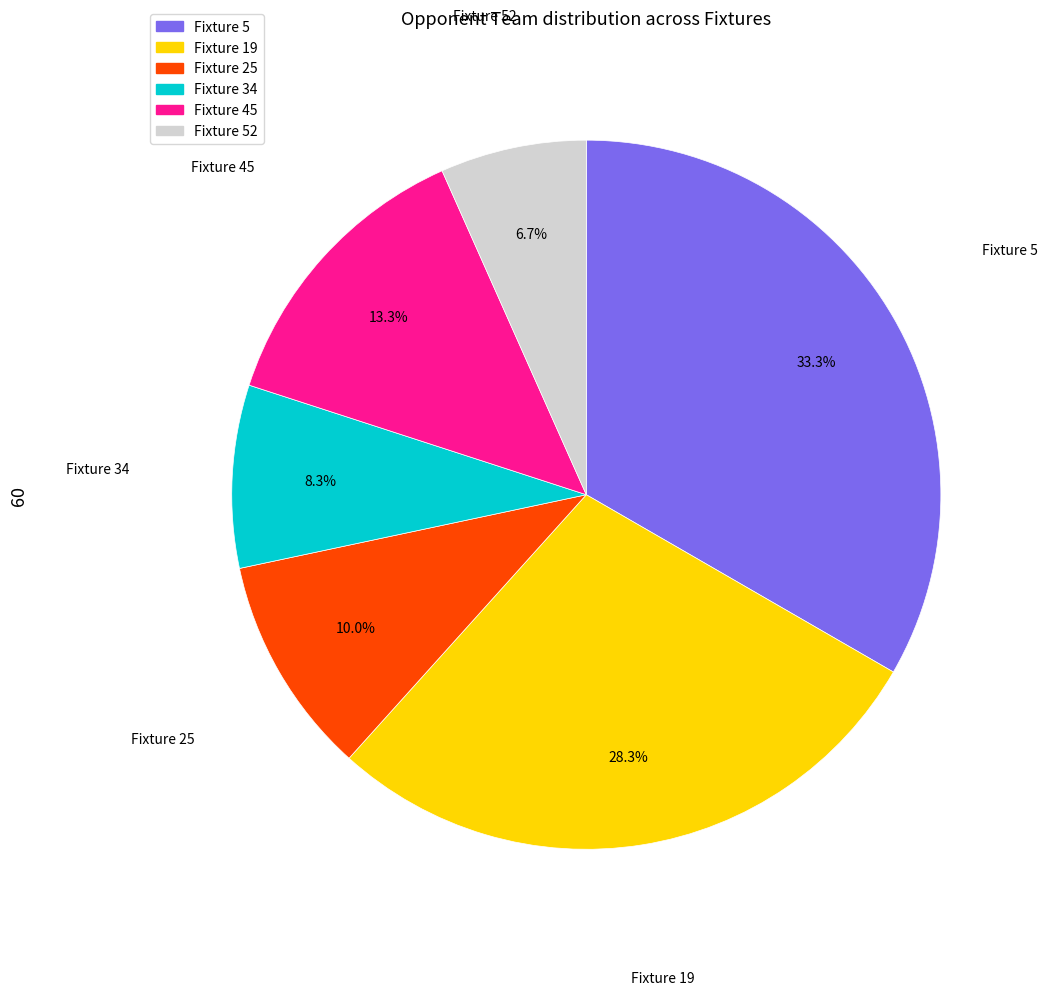

Does any single category account for the majority?

No